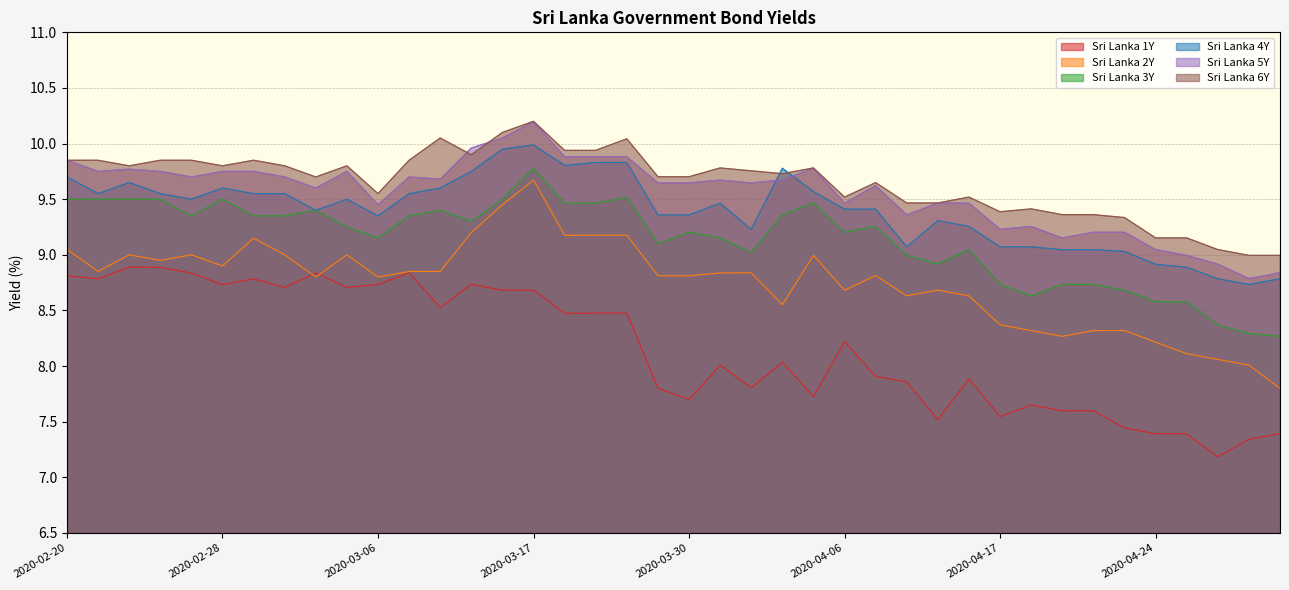

Reading left to right, list all the values displayed in this chart.

Sri Lanka 1Y: 8.8	8.8	8.9	8.9	8.8	8.7	8.8	8.7	8.8	8.7	8.7	8.8	8.5	8.7	8.7	8.7	8.5	8.5	8.5	7.8	7.7	8.0	7.8	8.0	7.7	8.2	7.9	7.9	7.5	7.9	7.5	7.7	7.6	7.6	7.4	7.4	7.4	7.2	7.3	7.4
Sri Lanka 2Y: 9.1	8.8	9.0	8.9	9.0	8.9	9.2	9.0	8.8	9.0	8.8	8.8	8.8	9.2	9.4	9.7	9.2	9.2	9.2	8.8	8.8	8.8	8.8	8.6	9.0	8.7	8.8	8.6	8.7	8.6	8.4	8.3	8.3	8.3	8.3	8.2	8.1	8.1	8.0	7.8
Sri Lanka 3Y: 9.5	9.5	9.5	9.5	9.3	9.5	9.3	9.3	9.4	9.2	9.2	9.3	9.4	9.3	9.5	9.8	9.5	9.5	9.5	9.1	9.2	9.2	9.0	9.4	9.5	9.2	9.3	9.0	8.9	9.0	8.7	8.6	8.7	8.7	8.7	8.6	8.6	8.4	8.3	8.3
Sri Lanka 4Y: 9.7	9.6	9.7	9.6	9.5	9.6	9.6	9.6	9.4	9.5	9.3	9.6	9.6	9.8	9.9	10.0	9.8	9.8	9.8	9.4	9.4	9.5	9.2	9.8	9.6	9.4	9.4	9.1	9.3	9.3	9.1	9.1	9.0	9.0	9.0	8.9	8.9	8.8	8.7	8.8
Sri Lanka 5Y: 9.8	9.8	9.8	9.8	9.7	9.8	9.8	9.7	9.6	9.8	9.4	9.7	9.7	10.0	10.1	10.2	9.9	9.9	9.9	9.6	9.6	9.7	9.6	9.7	9.8	9.5	9.6	9.4	9.5	9.5	9.2	9.3	9.2	9.2	9.2	9.0	9.0	8.9	8.8	8.8
Sri Lanka 6Y: 9.8	9.8	9.8	9.8	9.8	9.8	9.8	9.8	9.7	9.8	9.6	9.8	10.1	9.9	10.1	10.2	9.9	9.9	10.0	9.7	9.7	9.8	9.8	9.7	9.8	9.5	9.6	9.5	9.5	9.5	9.4	9.4	9.4	9.4	9.3	9.2	9.2	9.0	9.0	9.0